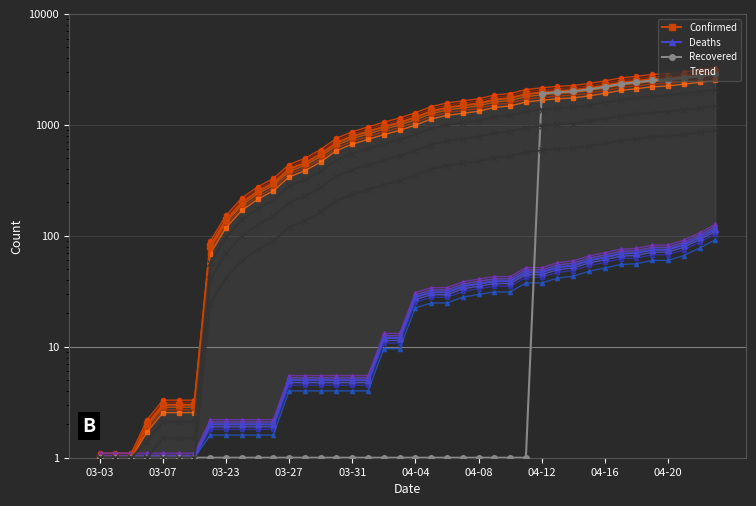

What is the minimum value shown in the chart?

1